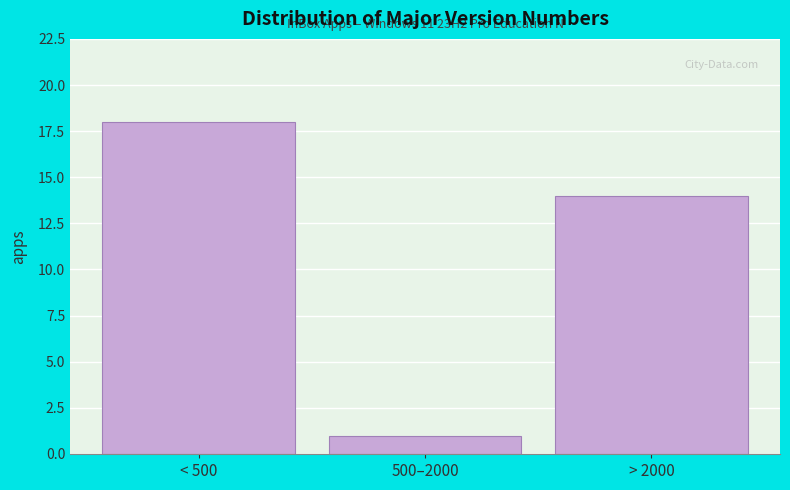

Reading left to right, list all the values displayed in this chart.

18	1	14